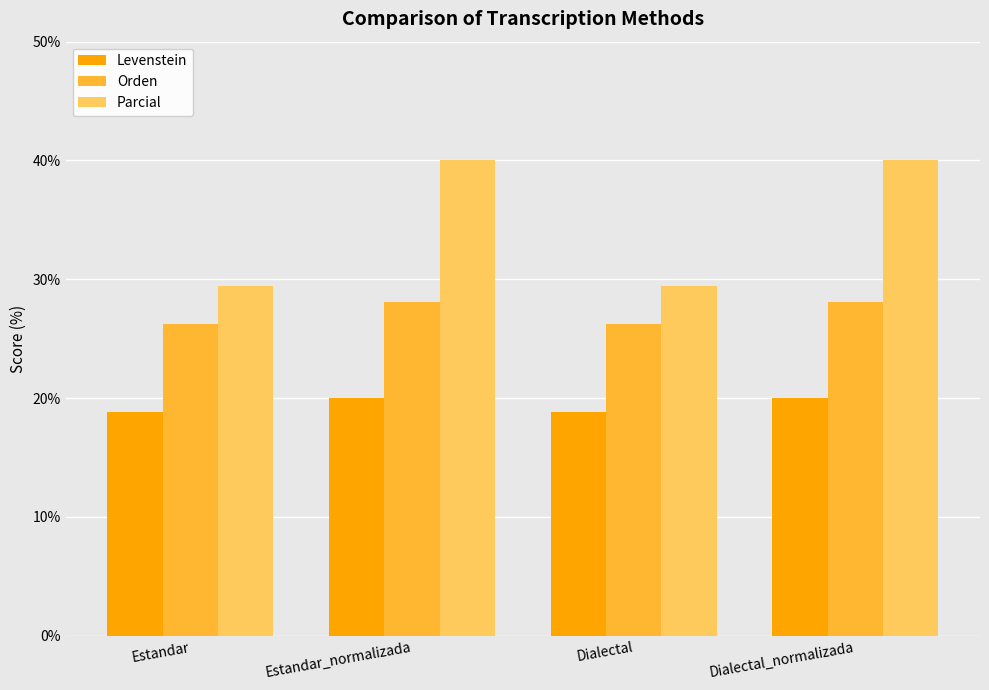

Which series changed the most between Dialectal and Dialectal_normalizada?

Parcial